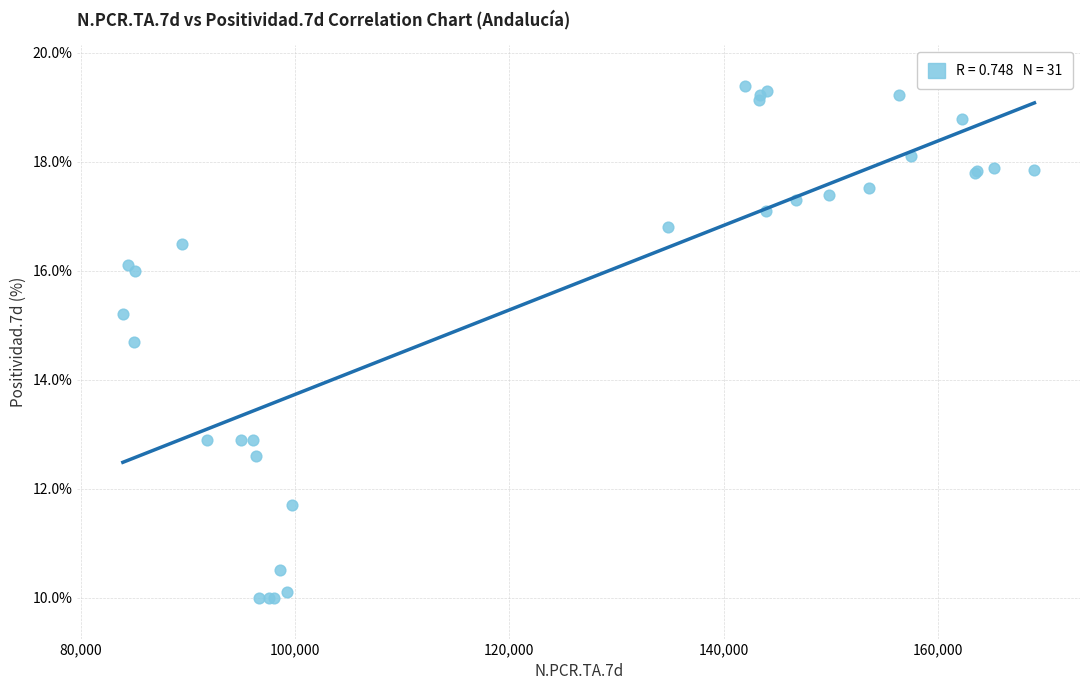

What Y value in the scatter plot is closest to 14?

14.7